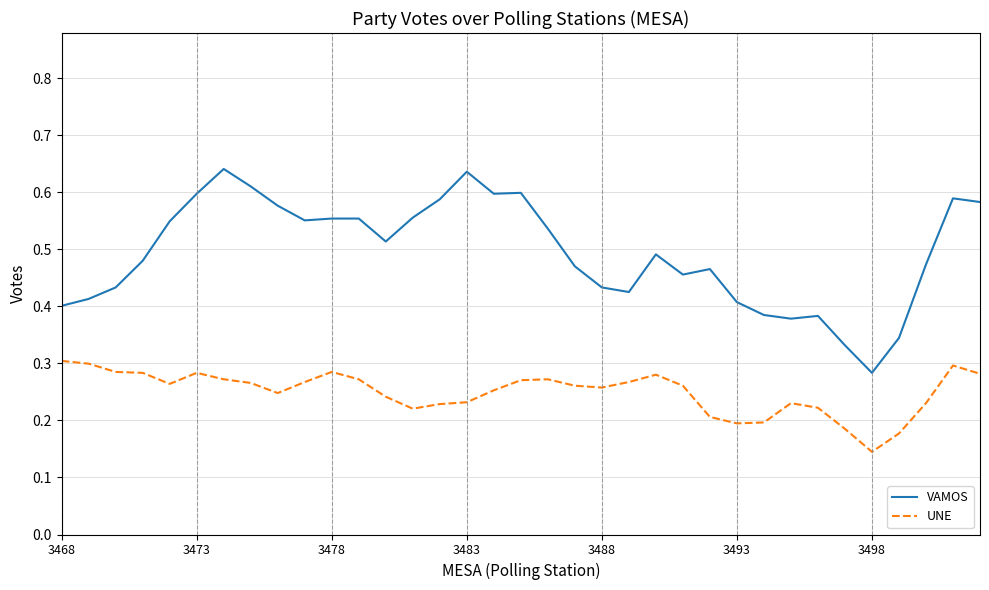

True or false: UNE and VAMOS intersect in this chart.

False